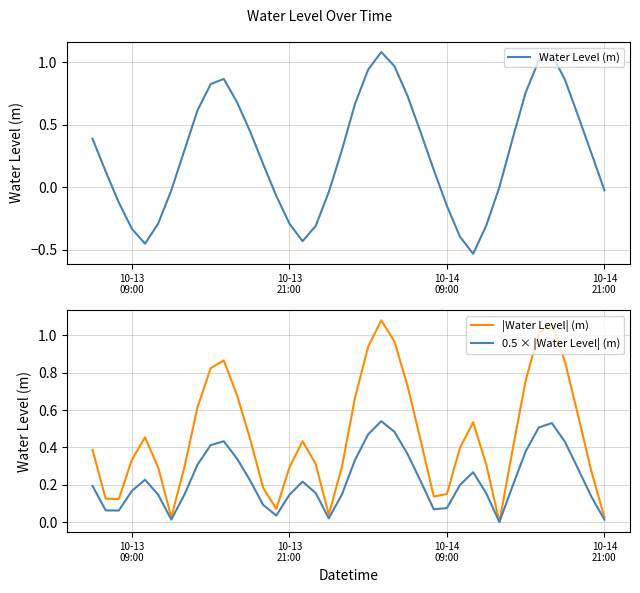

True or false: |Water Level| (m) and Water Level (m) cross at least once.

False